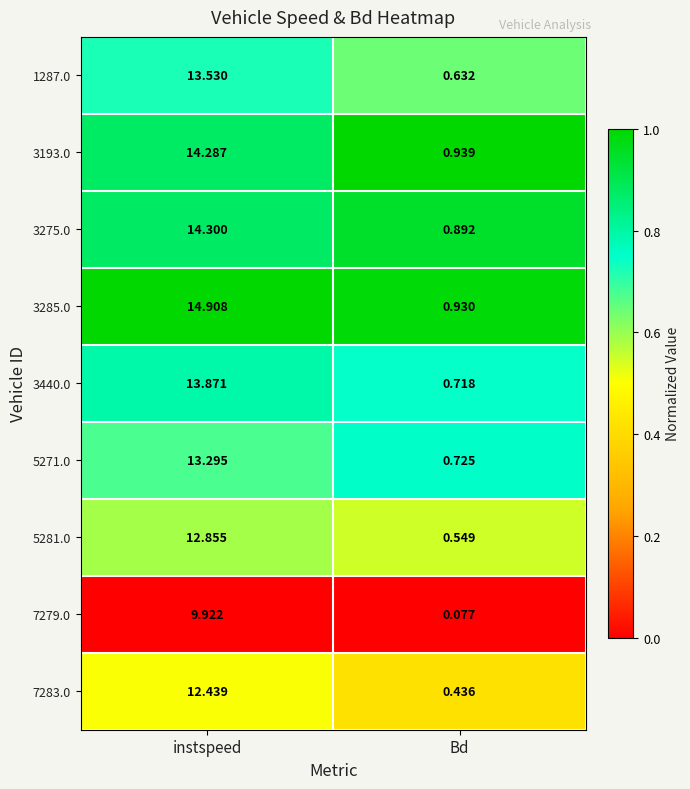

At which label does 7279.0 reach its minimum?

Bd